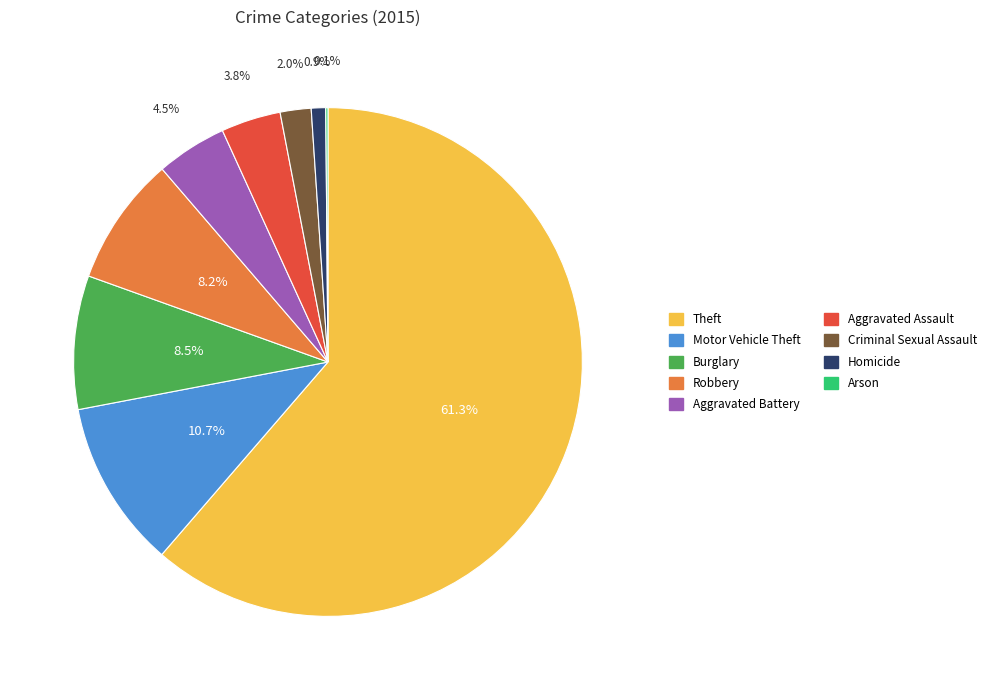

What percentage is the Aggravated Assault slice, to the nearest percent?

4%